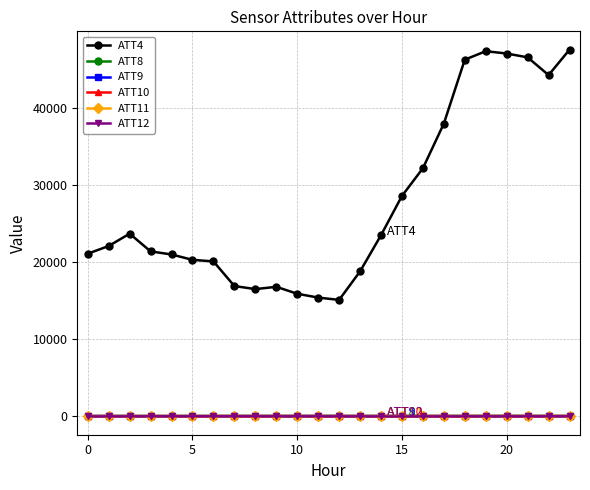

What is the maximum value shown in the chart?

47600.0